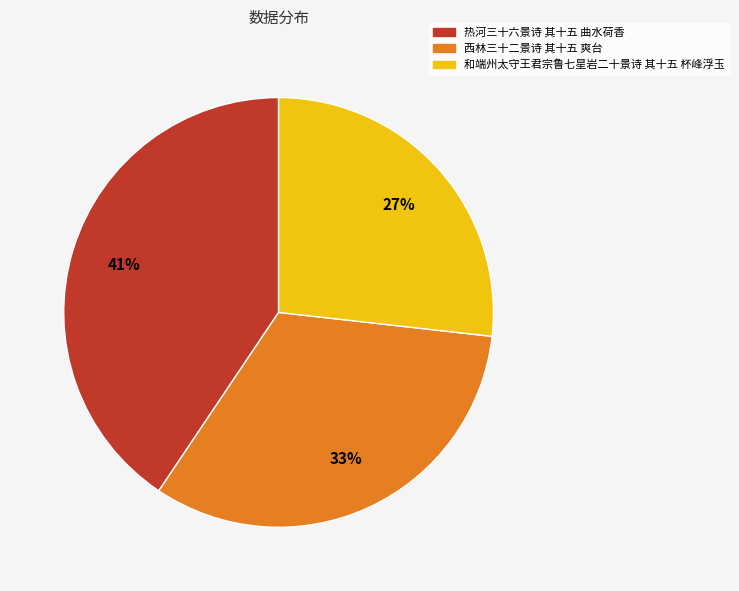

Is 和端州太守王君宗鲁七星岩二十景诗 其十五 杯峰浮玉 the majority of the pie?

No